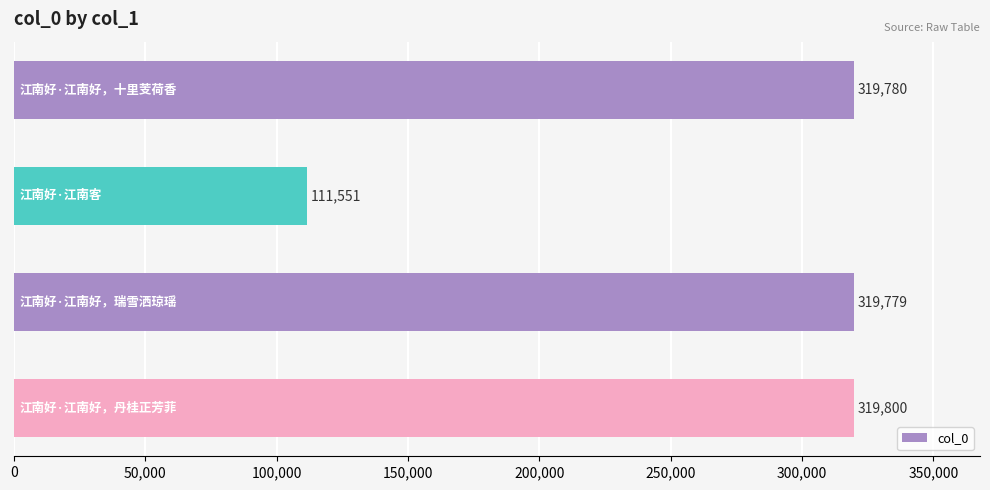

Reading top to bottom, transcribe all the data shown in this chart.

319780	111551	319779	319800